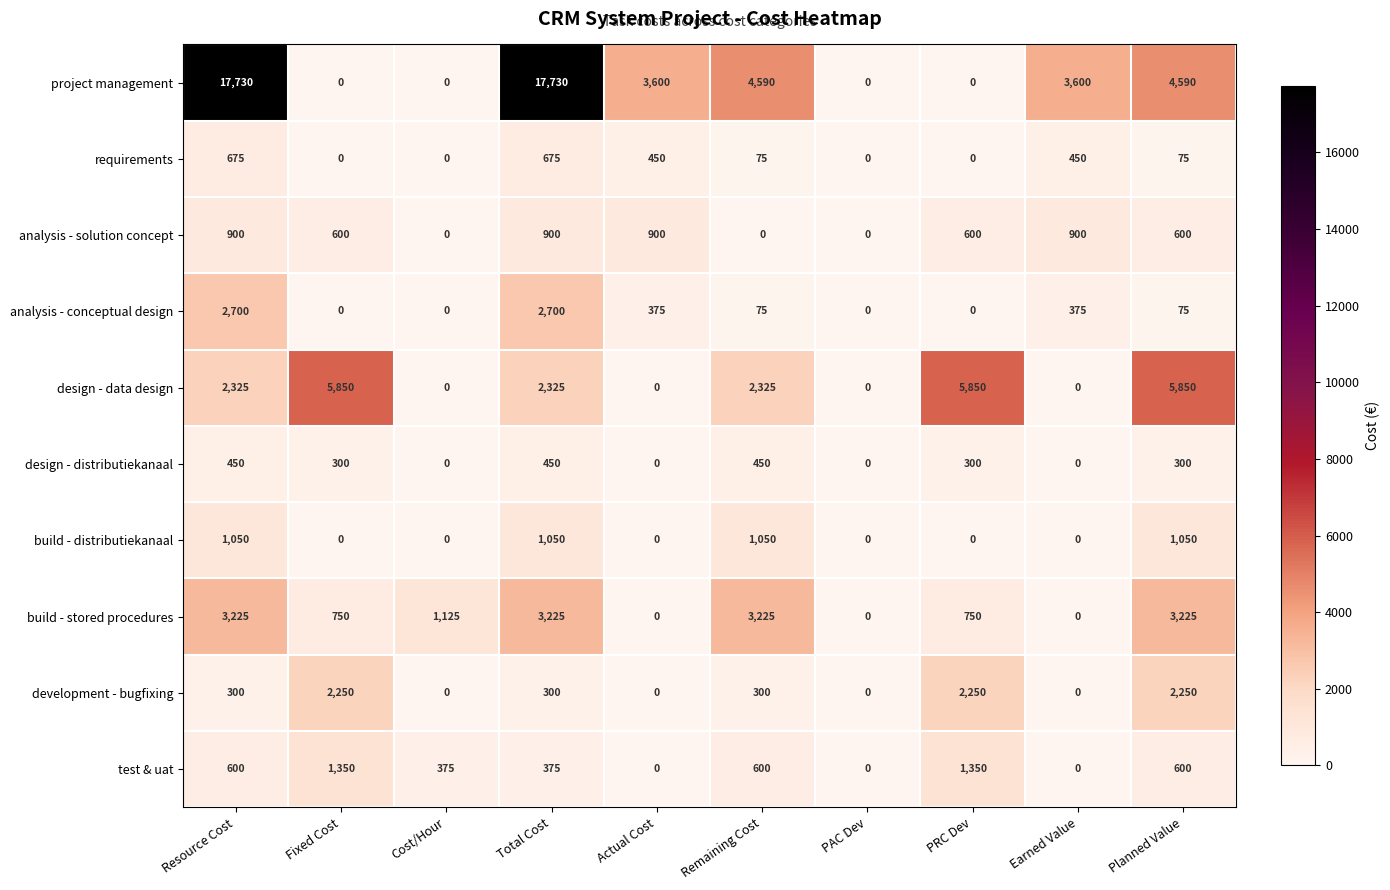

At which label is build - stored procedures closest to 1612?

Cost/Hour